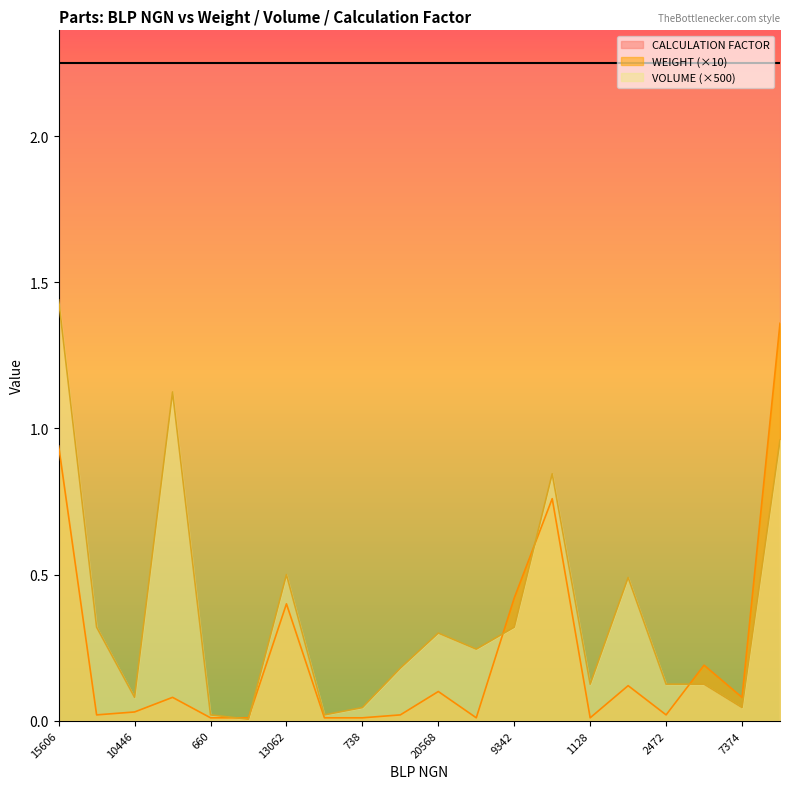

Where is the first local maximum for WEIGHT?

1776